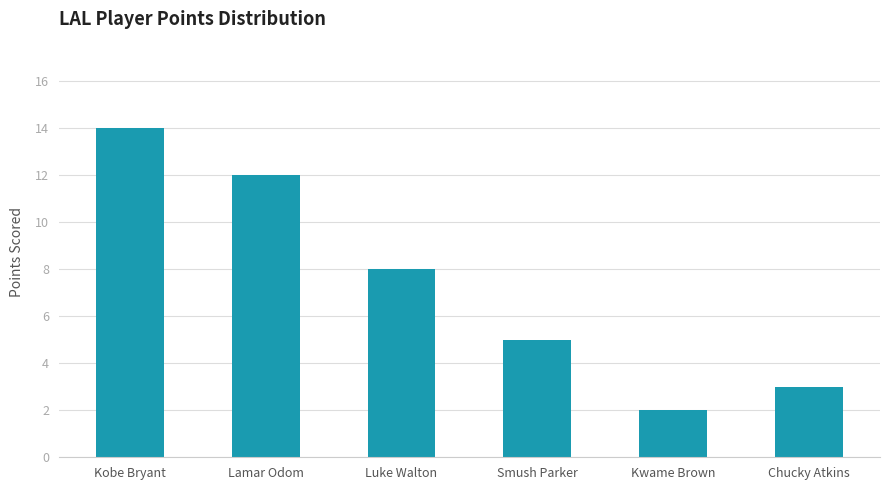

What is the label of the 4th bar from the right?

Luke Walton